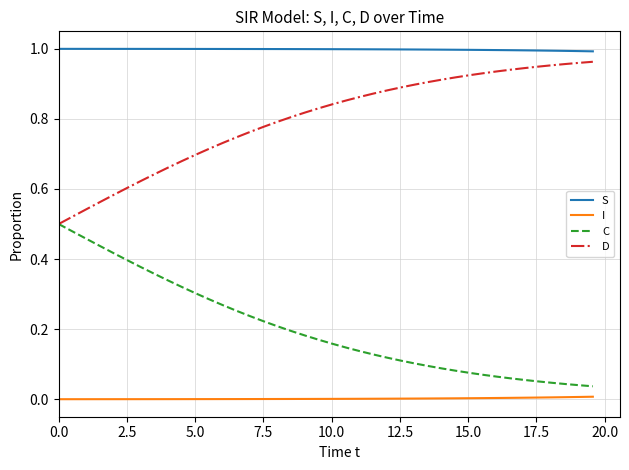

List the series in order of their overall mean, highest first.

S, D, C, I